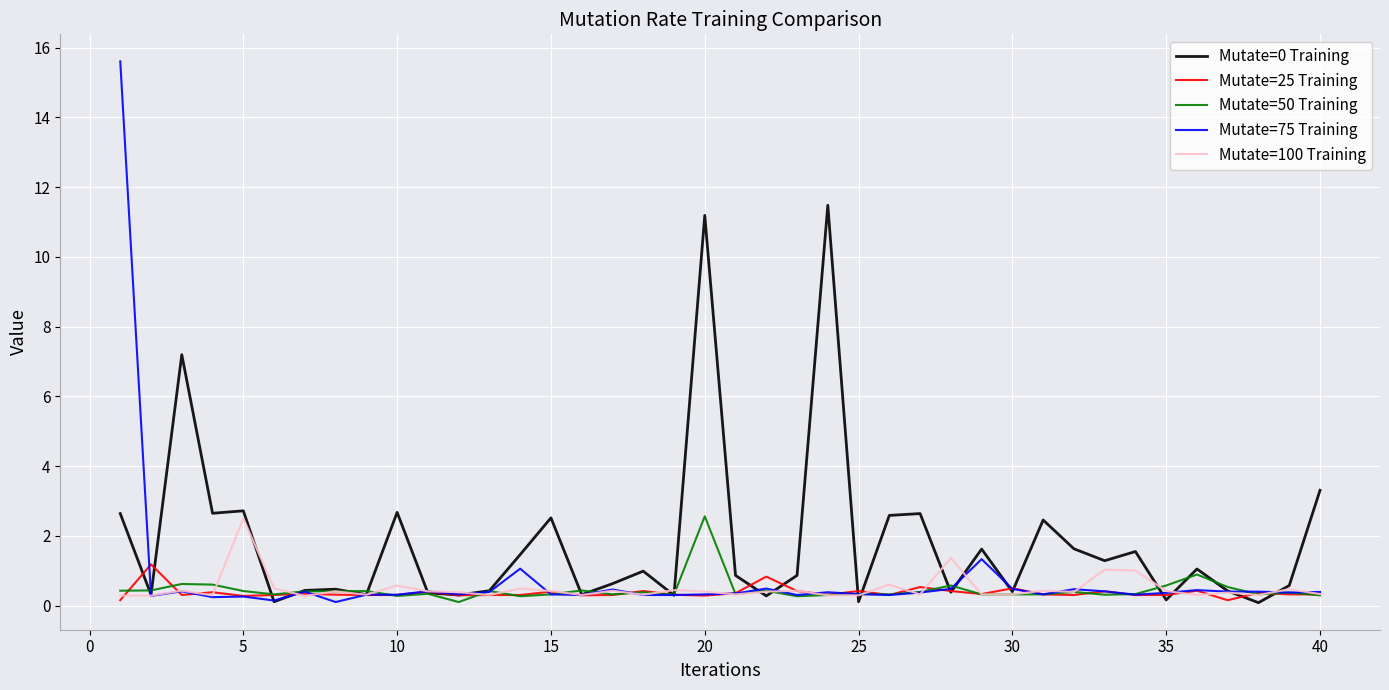

What is the maximum value shown in the chart?

15.6